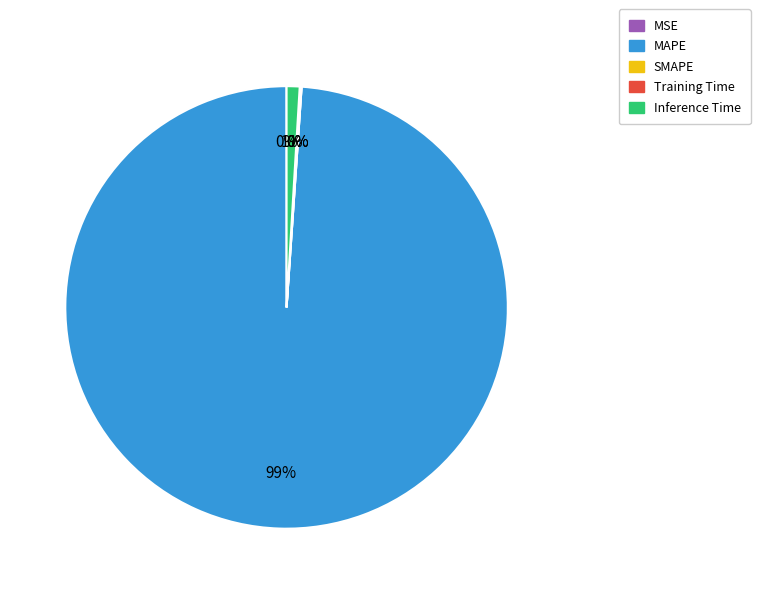

Which has a higher value, MAPE or Inference Time?

MAPE